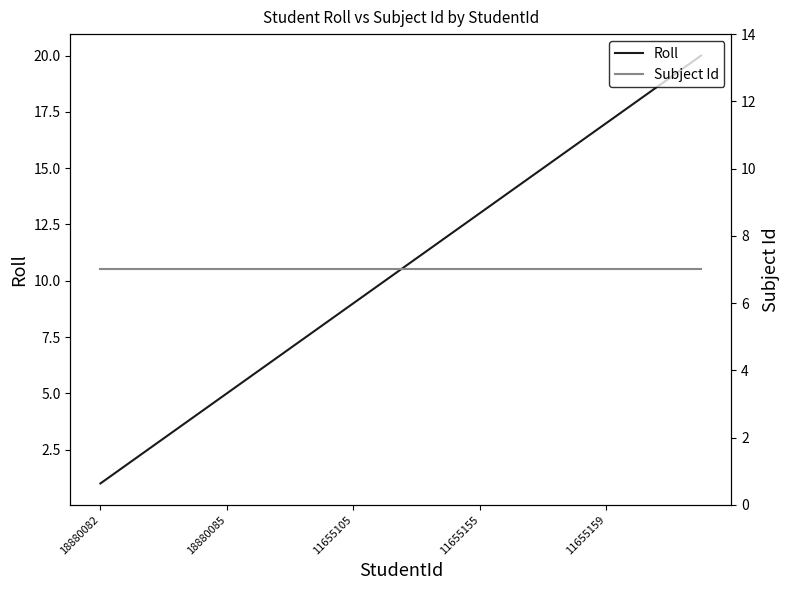

Rank the series by their maximum value, from highest to lowest.

Roll, Subject Id